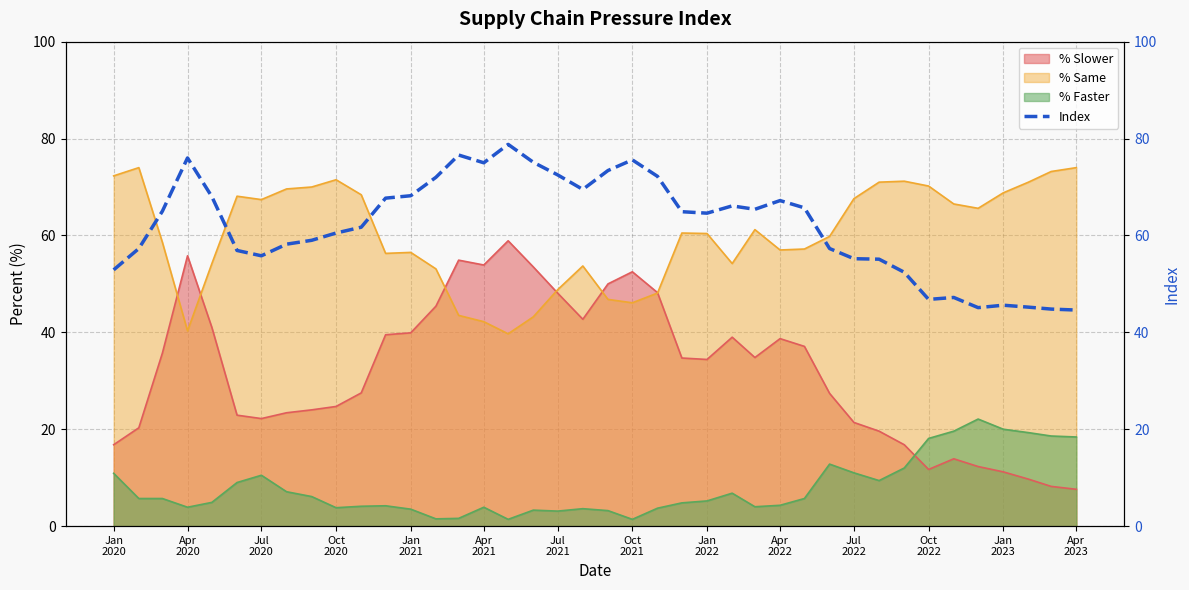

How many times do % Faster and % Slower cross each other?

1